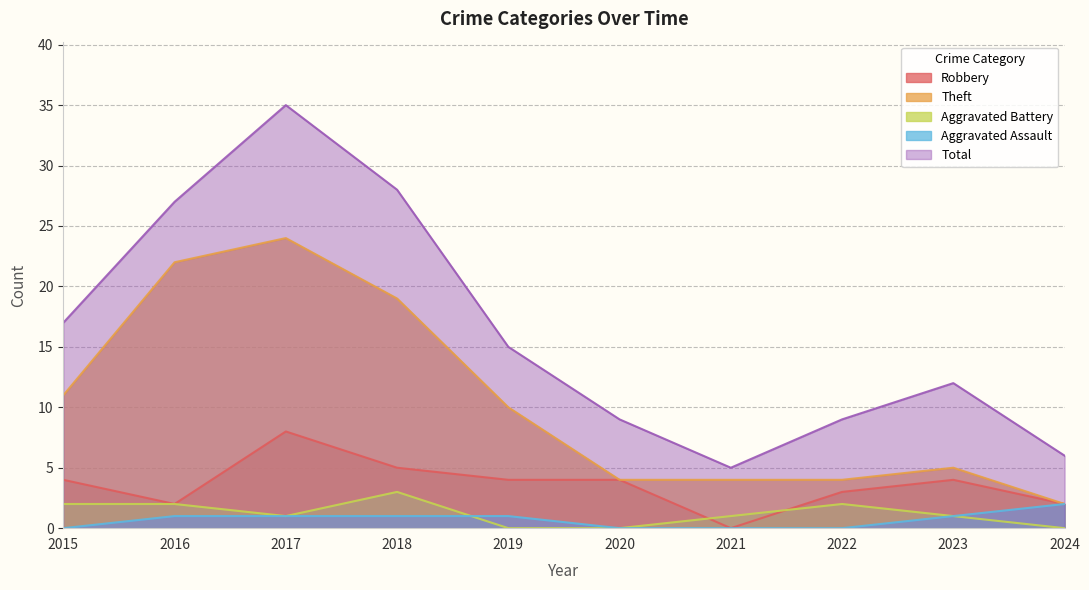

What are all the series names shown in the legend?

Robbery, Theft, Aggravated Battery, Aggravated Assault, Total